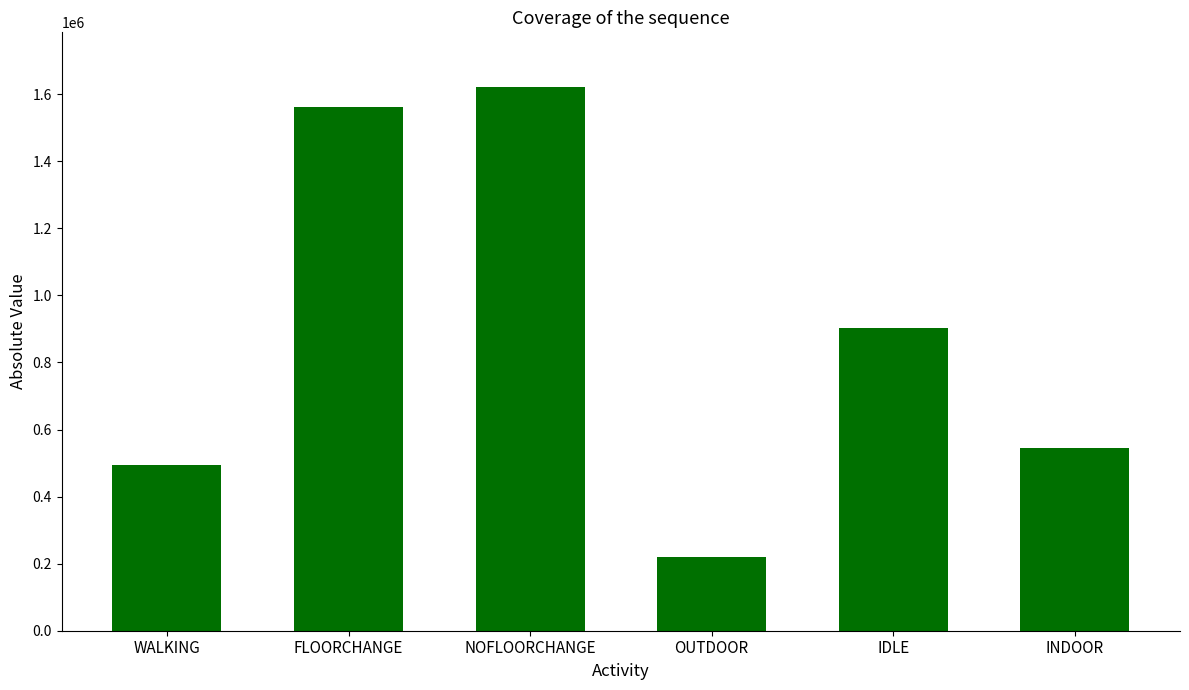

What is the greatest value displayed?

1622437